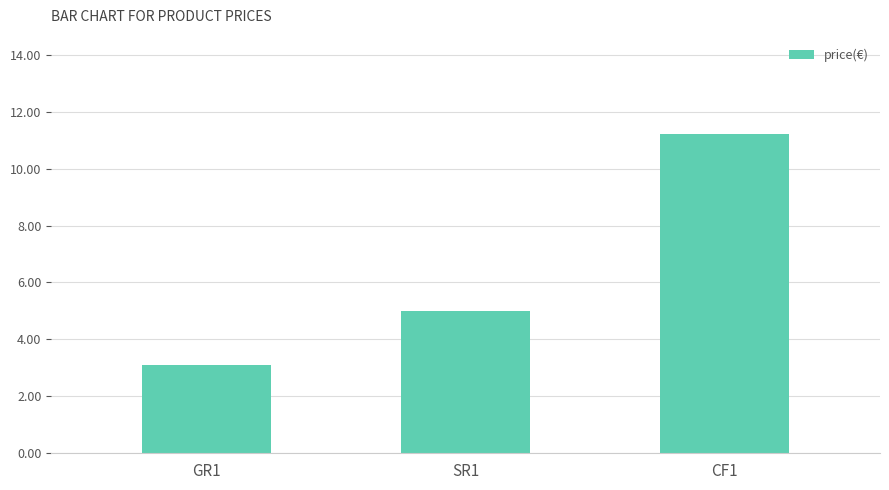

Reading right to left, what are all the values shown in this chart?

CF1=11.2	SR1=5.0	GR1=3.1